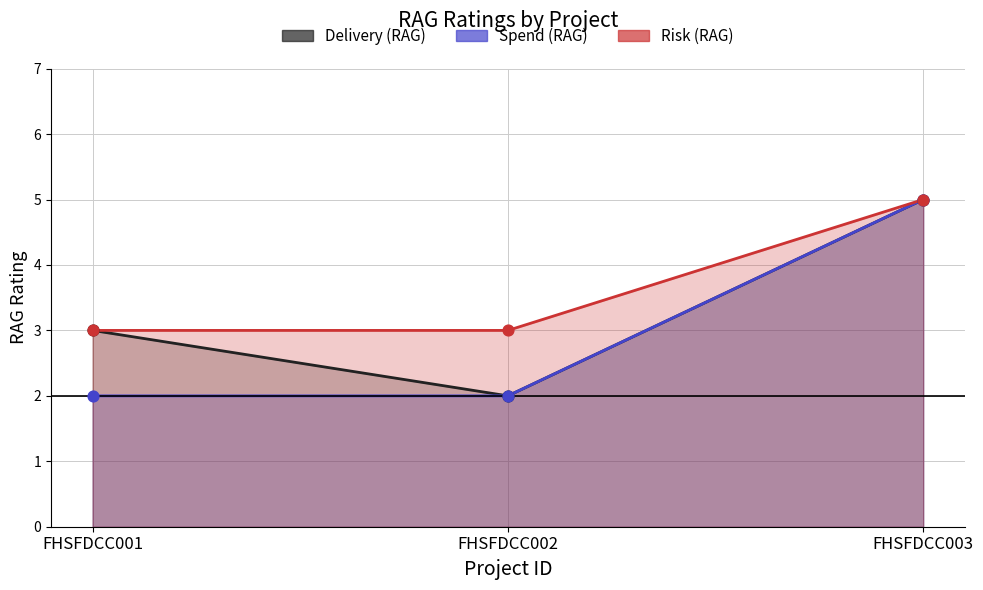

Which series has the largest Y range (max minus min)?

Delivery (RAG)